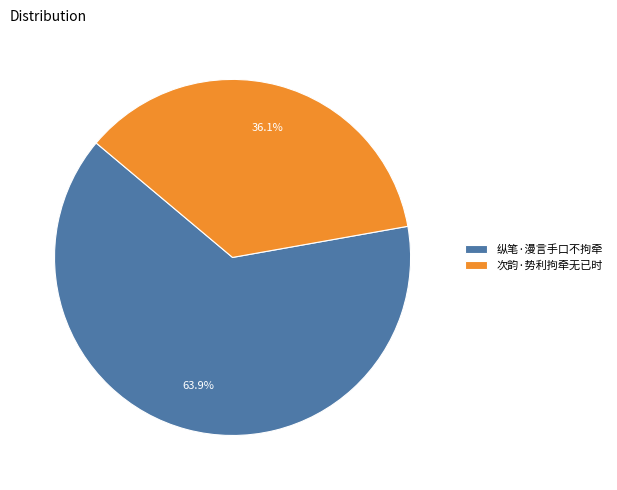

Rank the categories by value from highest to lowest.

纵笔·漫言手口不拘牵, 次韵·势利拘牵无已时